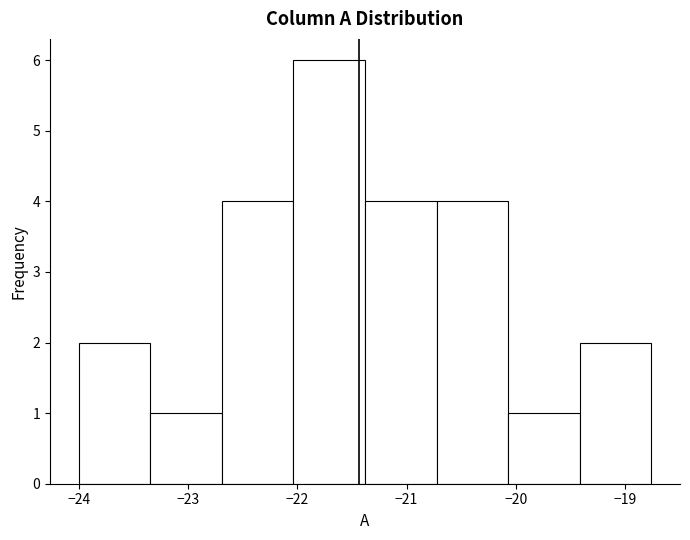

Reading left to right, transcribe this chart: for each bar, give the range it covers on the x-axis and its height. Neither the bar edges nor the heights are printed on the chart, so give them approximately, as read against the axes.

-24.0 to -23.3: 2
-23.3 to -22.7: 1
-22.7 to -22.0: 4
-22.0 to -21.4: 6
-21.4 to -20.7: 4
-20.7 to -20.1: 4
-20.1 to -19.4: 1
-19.4 to -18.8: 2